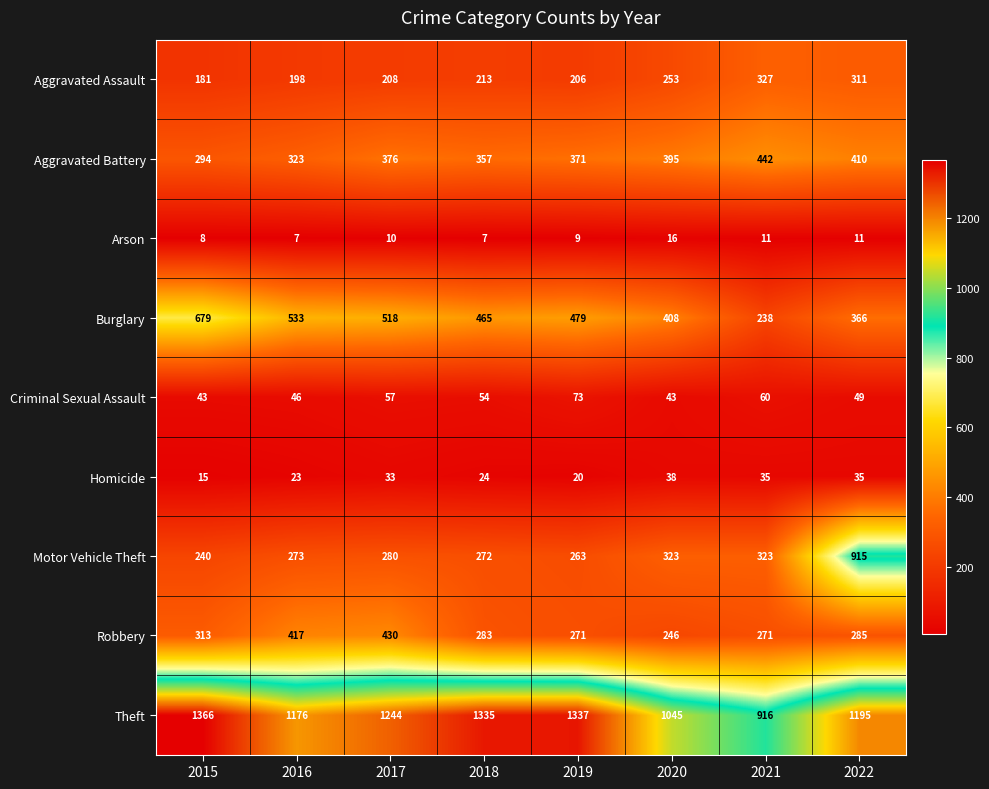

Read the Robbery value at 2019, to the nearest 5.

270